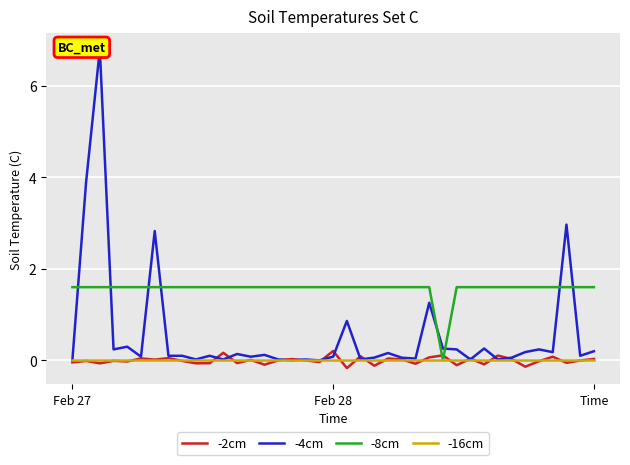

How many interior local peaks does the -2cm series have?

14